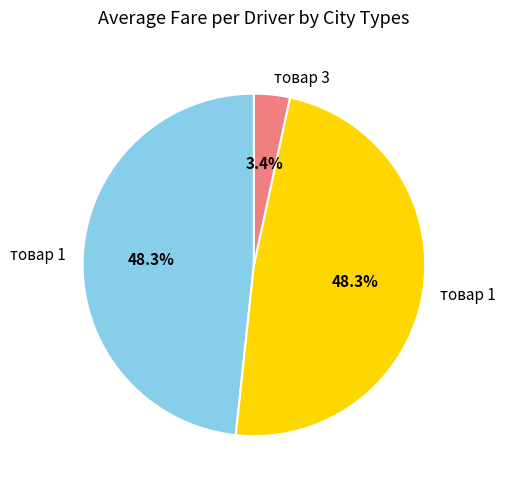

Is there a majority slice in this chart?

No